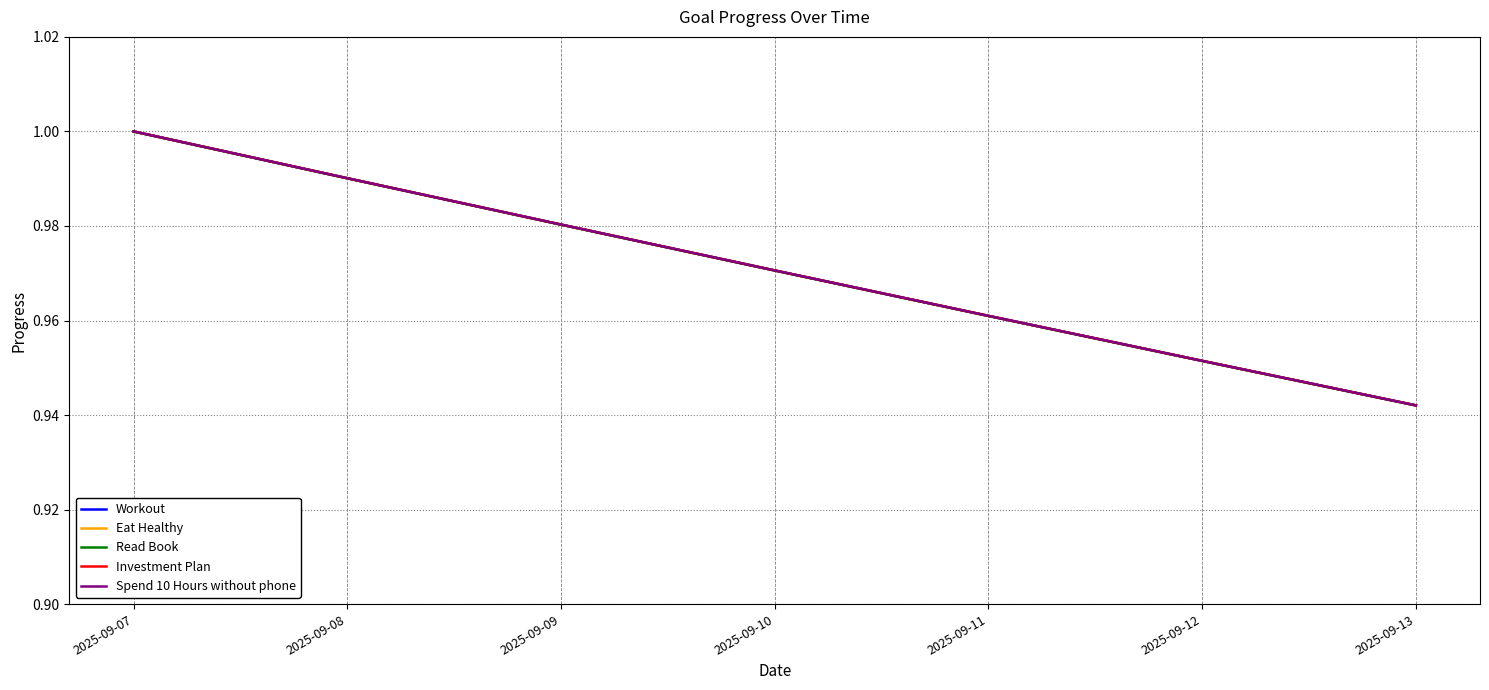

What is the lowest value of the Investment Plan series?

0.9